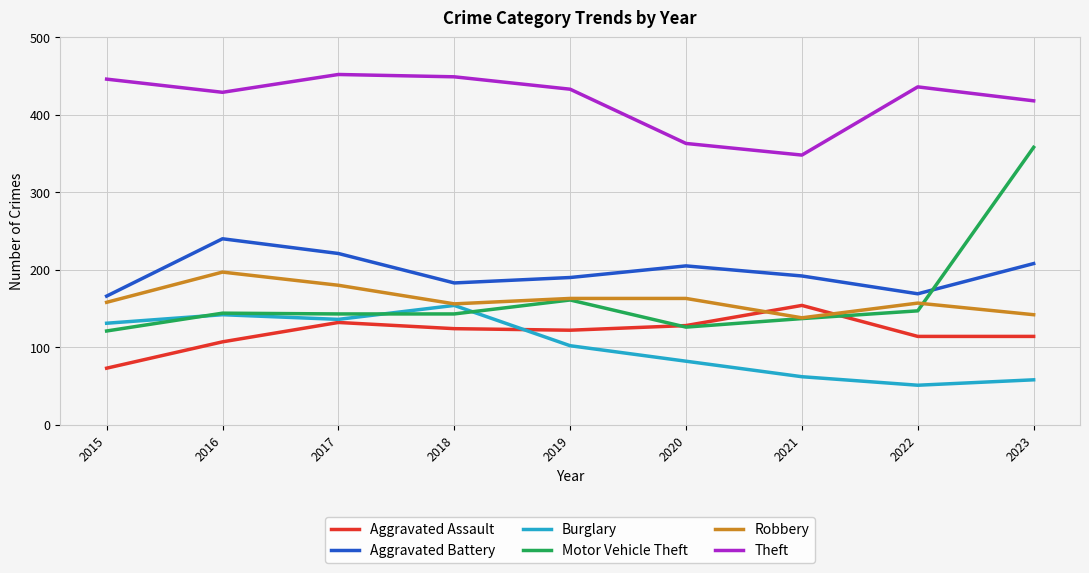

What is the spread (max minus min) of values at 2017?

320